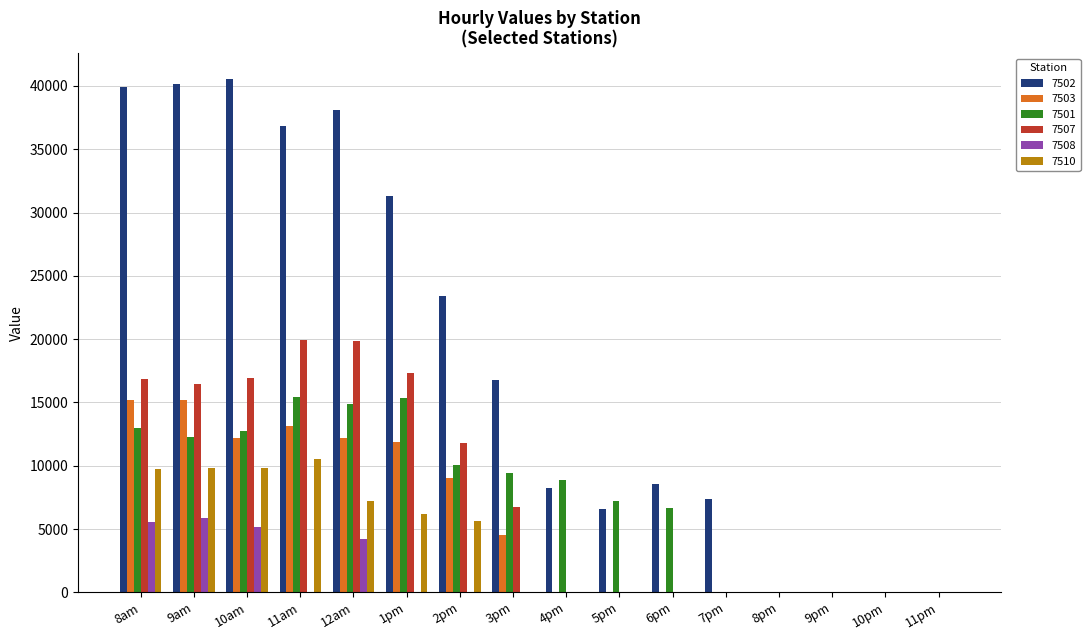

Which series has the largest total across all categories?

7502